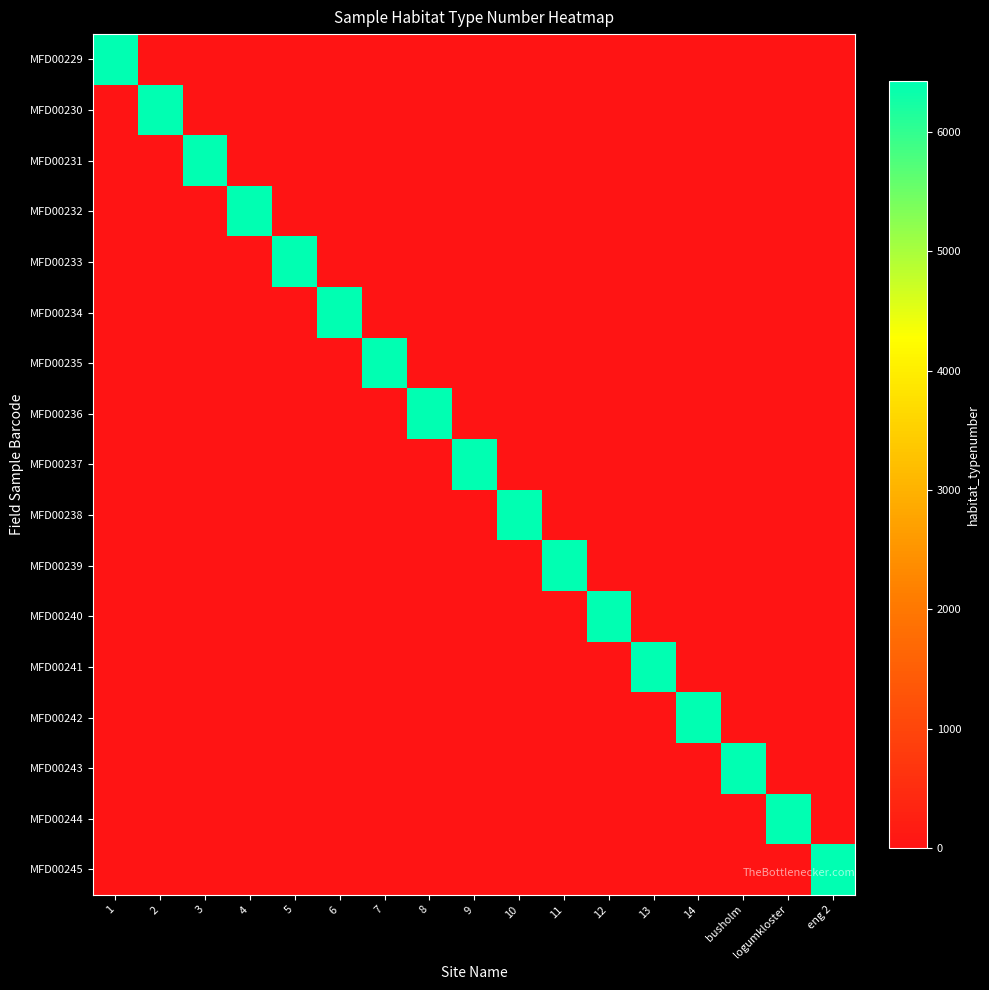

Which category has the highest value across all series?

1